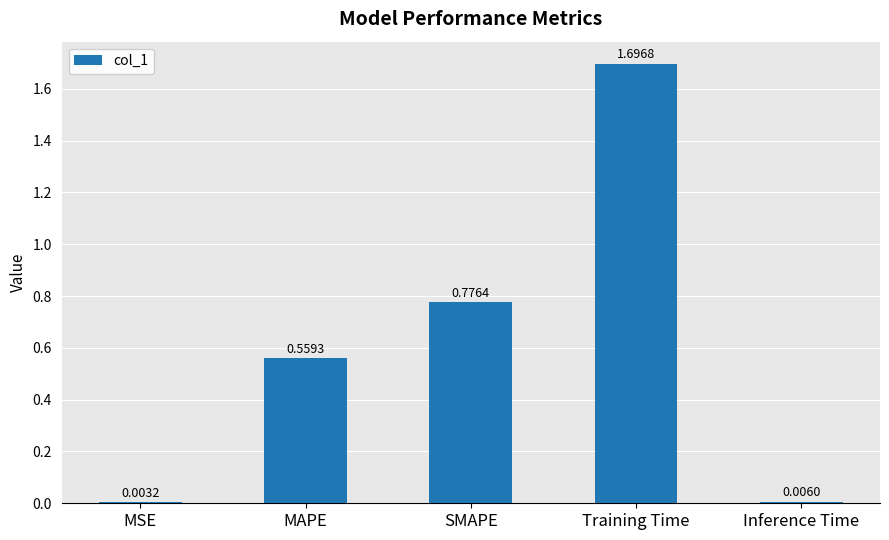

The chart shows a value of 1.7 at Training Time. True or false?

True